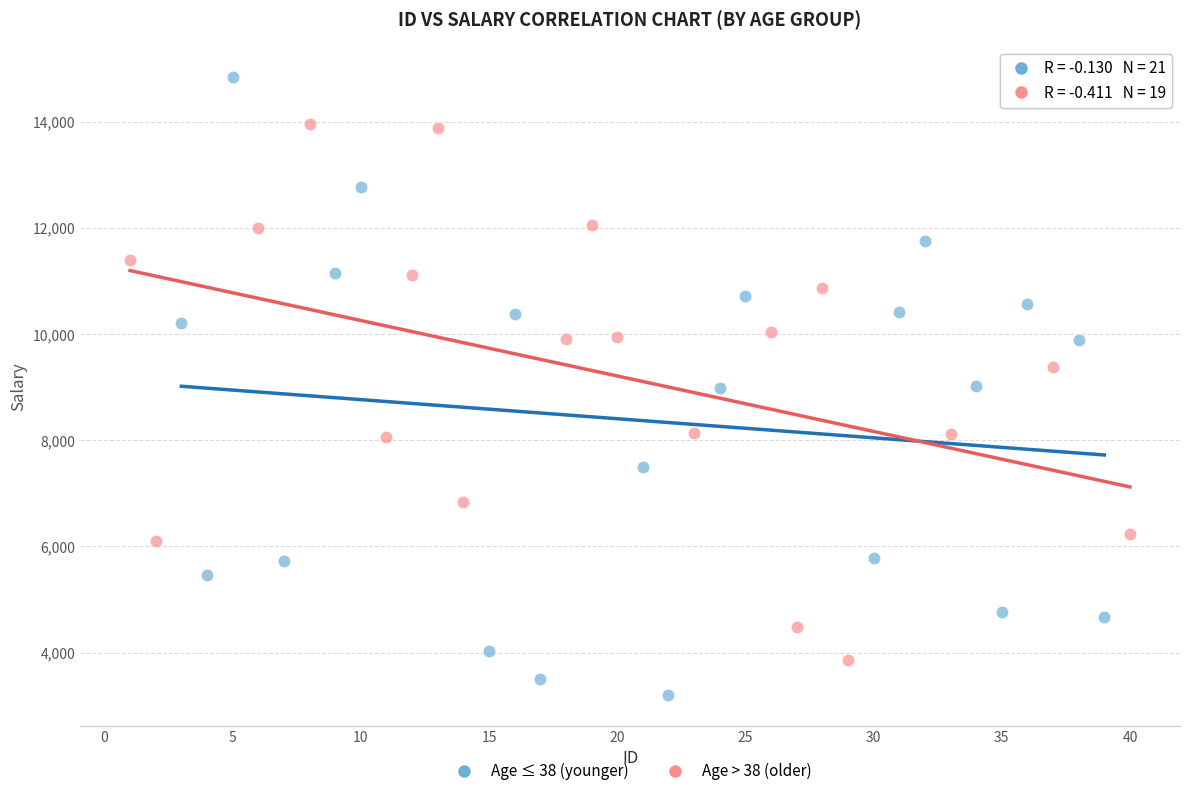

Which series contains the lowest Y value?

Age ≤ 38 (younger)